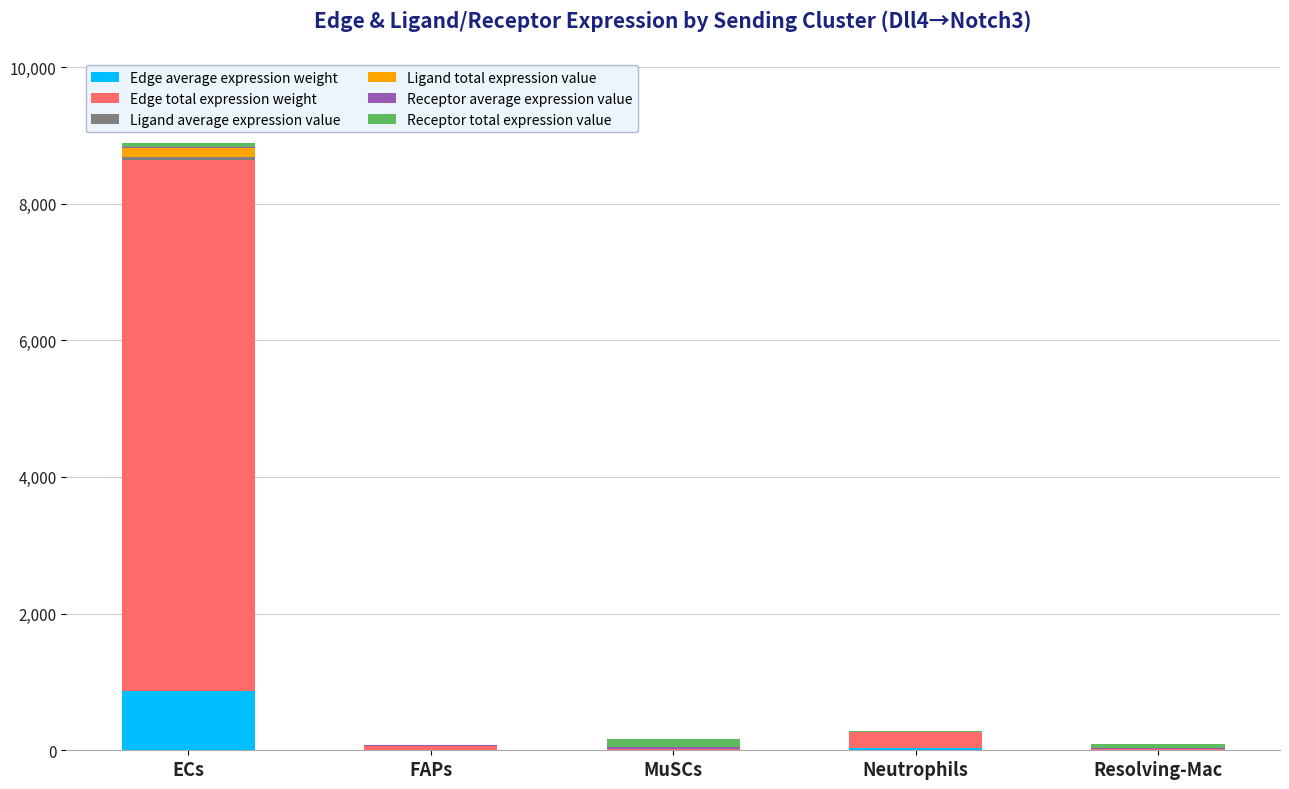

Count the number of categories in the chart.

5